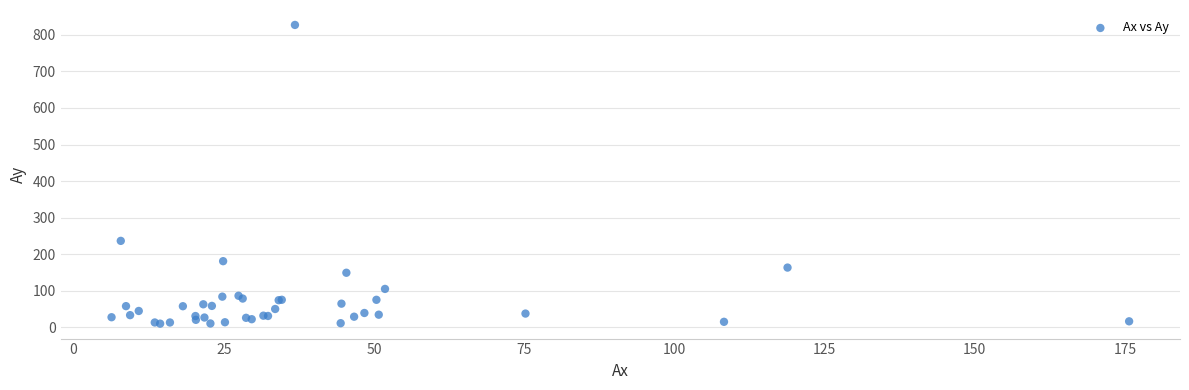

What Y value in the scatter plot is closest to 418?

236.6